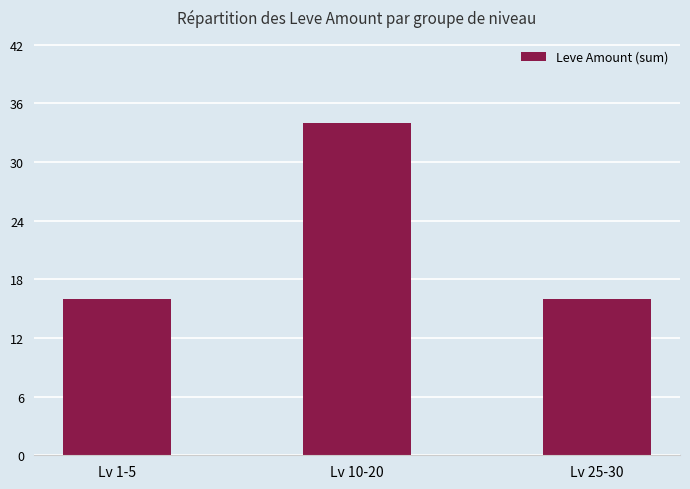

What is the smallest value displayed?

16